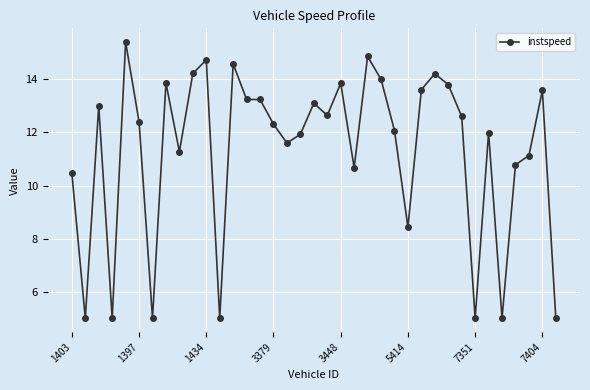

What is the average value?

11.3